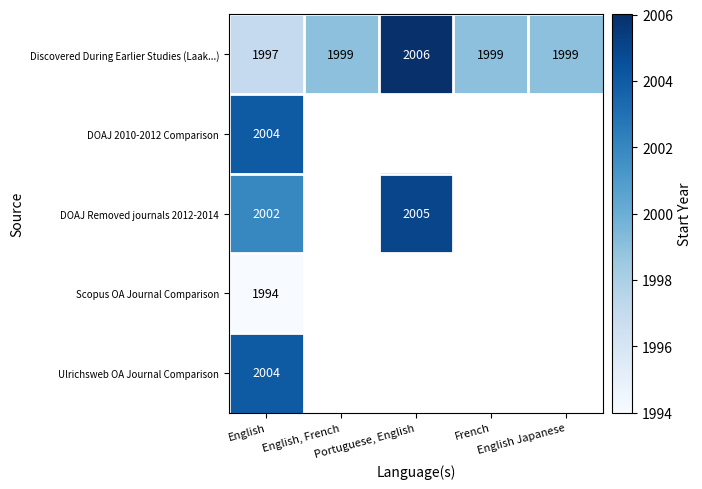

At how many categories does at least one series exceed 1995?

5